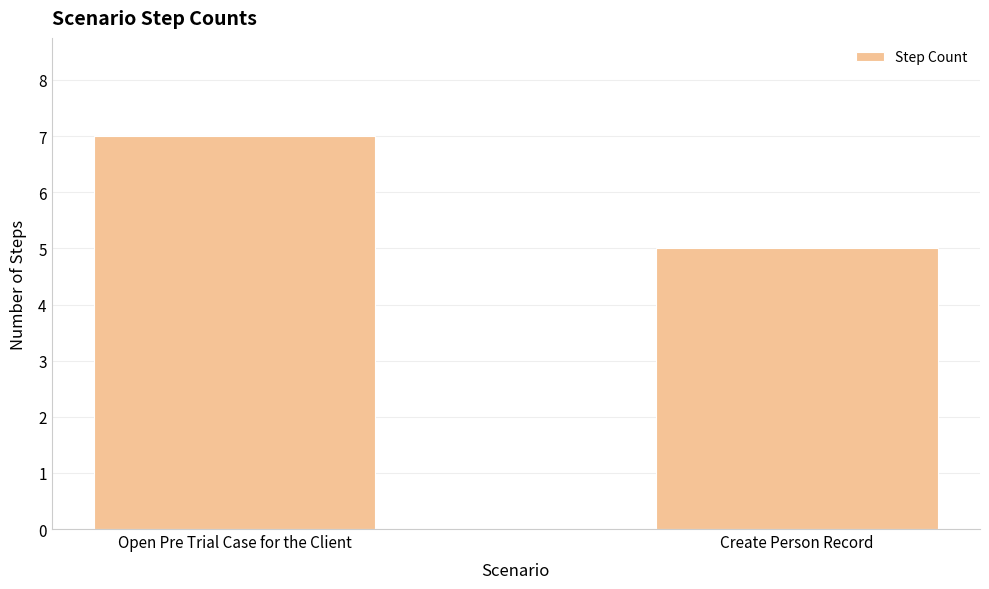

Reading left to right, list all the values displayed in this chart.

7	5